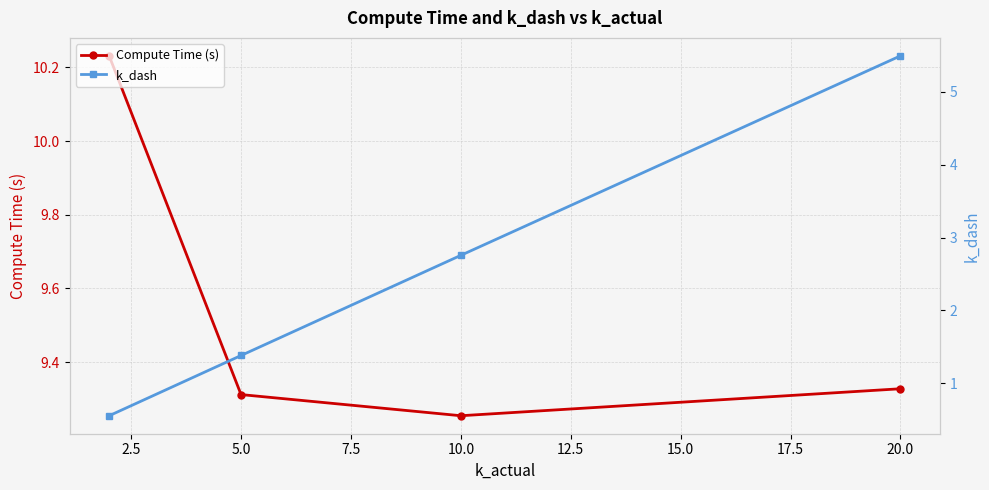

The Compute Time (s) series shows 5.5 at 20.0. True or false?

False